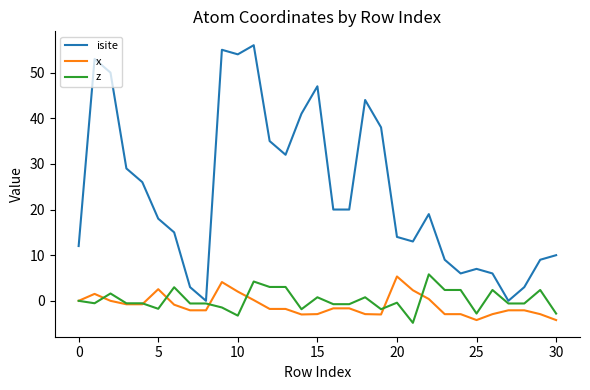

Which series has the widest spread of values?

isite